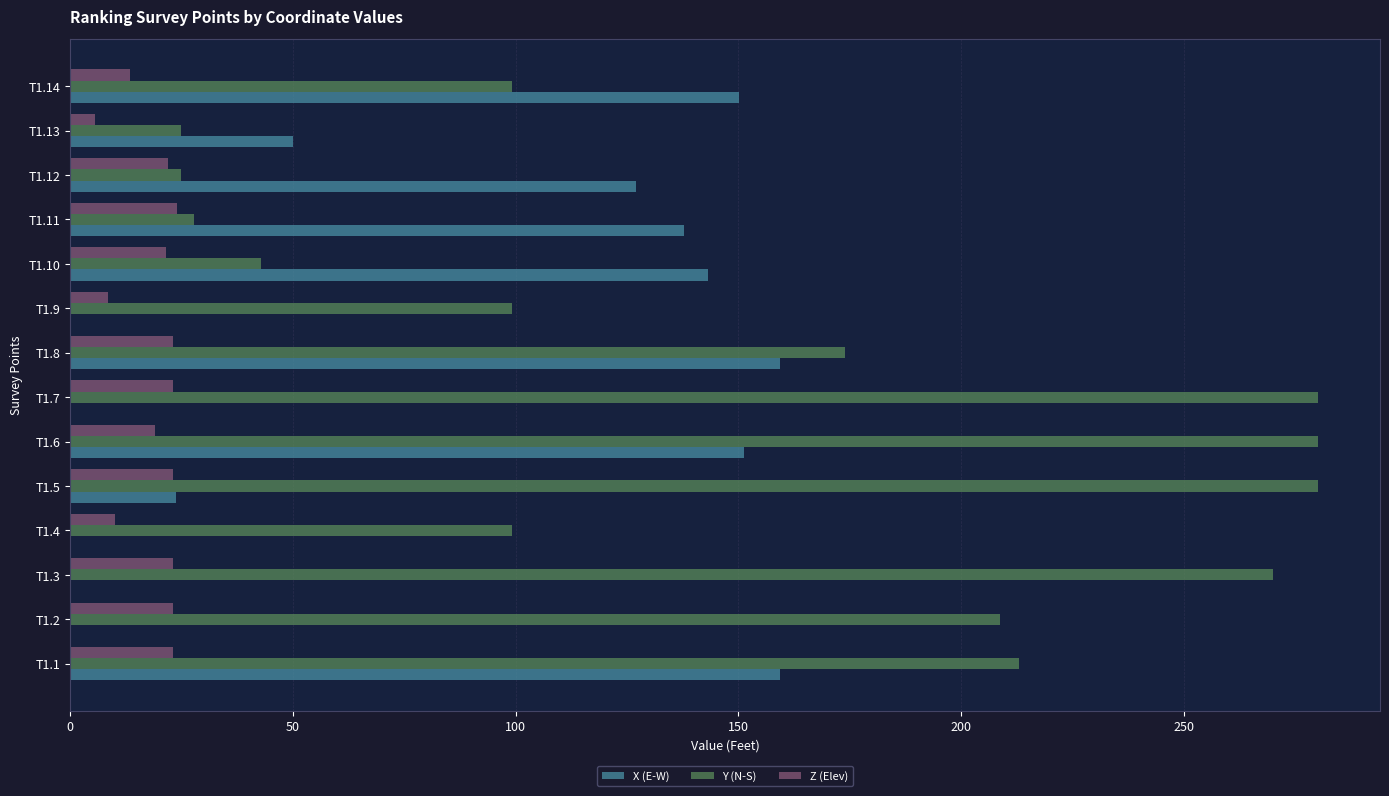

What is the sum of all X (E-W) values?

1101.8